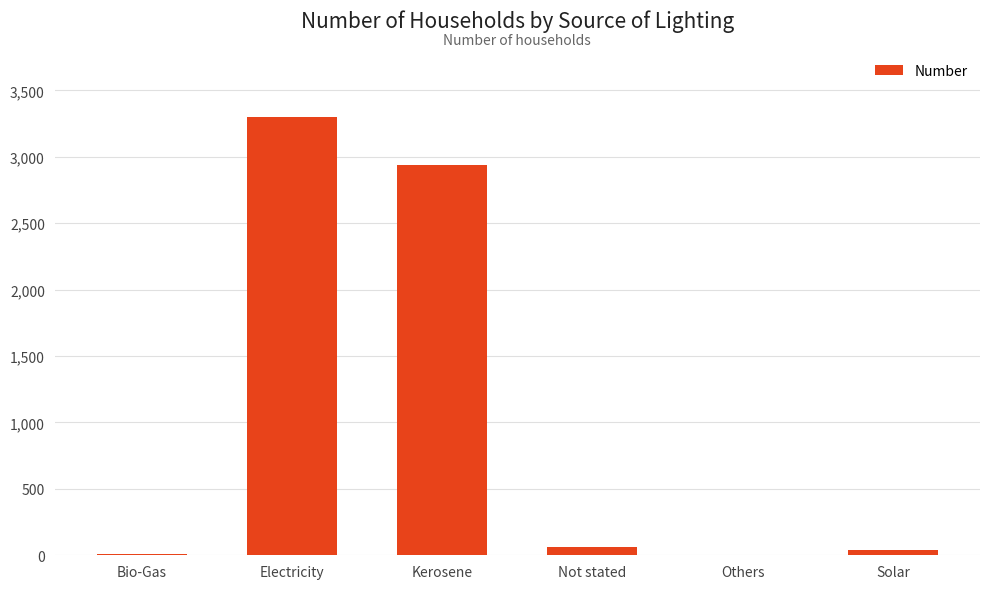

Is it true that the value at Solar is 36?

True